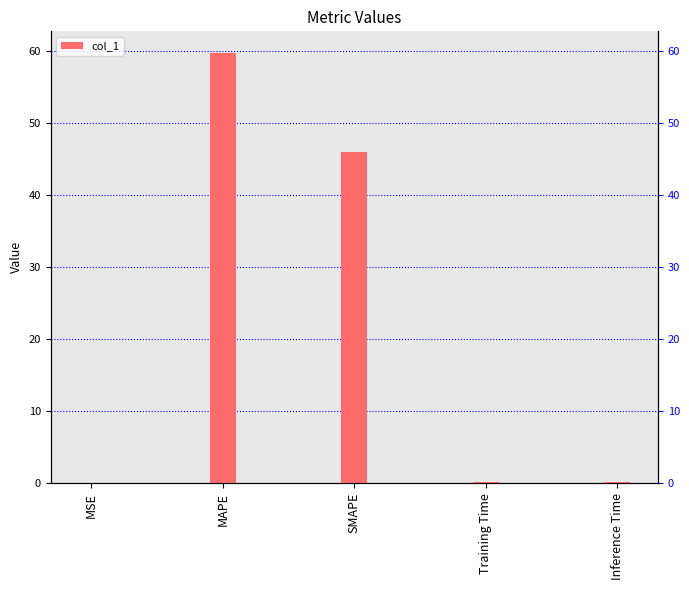

What position from the right is Training Time?

2